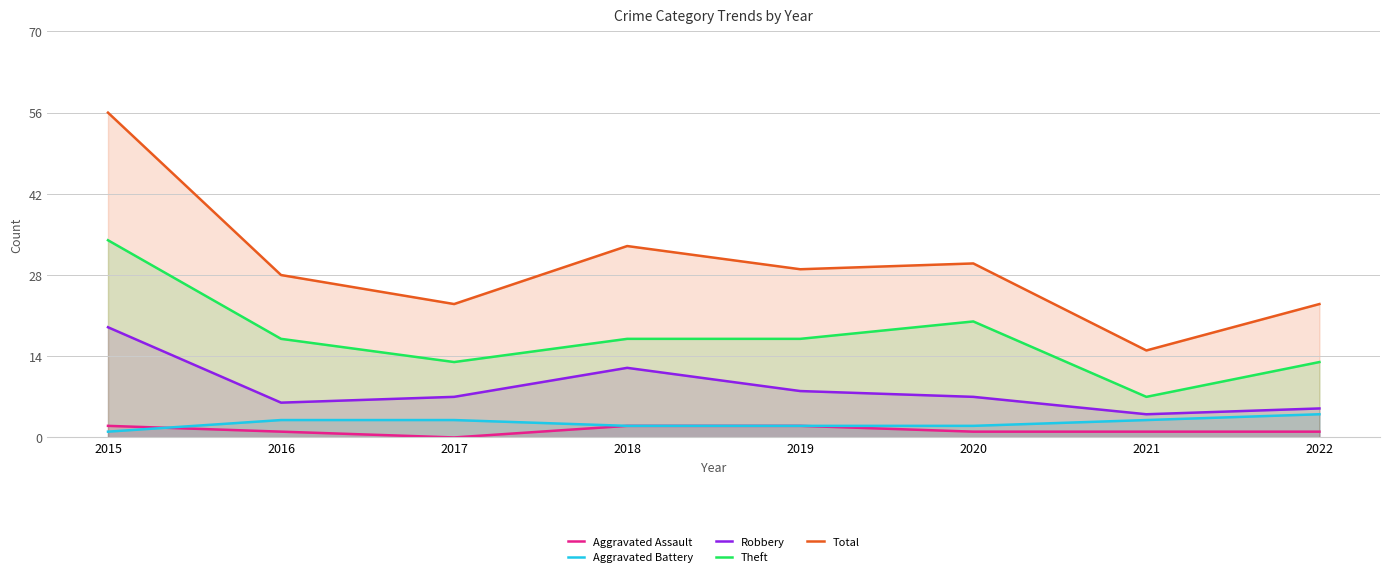

What is the maximum value for Aggravated Assault?

2